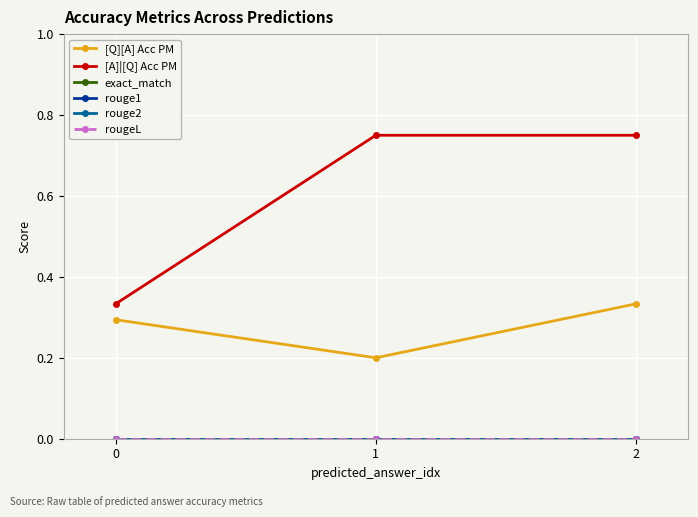

Which series changed the most between 0 and 1?

[A]|[Q] Acc PM